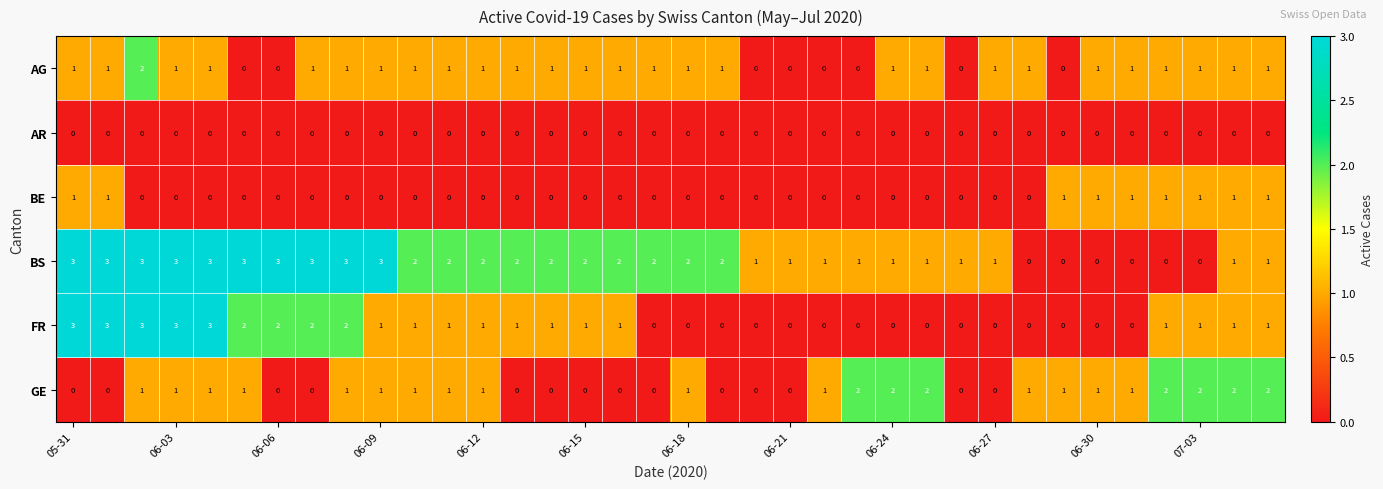

Which series has the largest total across all categories?

BS